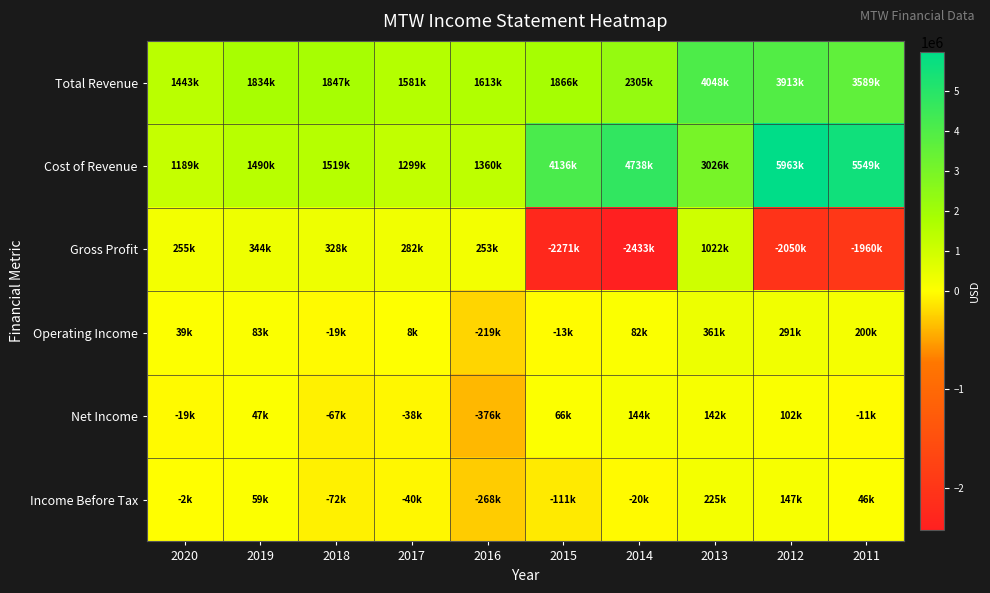

Which series has the largest range (max minus min)?

Cost of Revenue